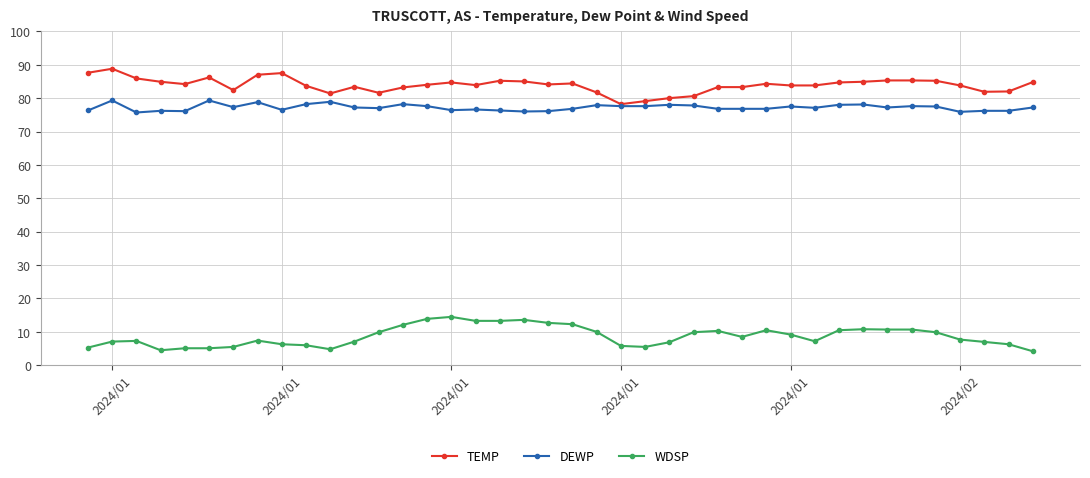

What is the highest value of the TEMP series?

88.8